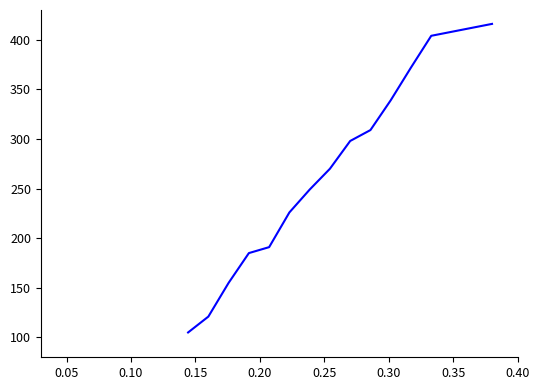

What is the maximum value shown in the chart?

416